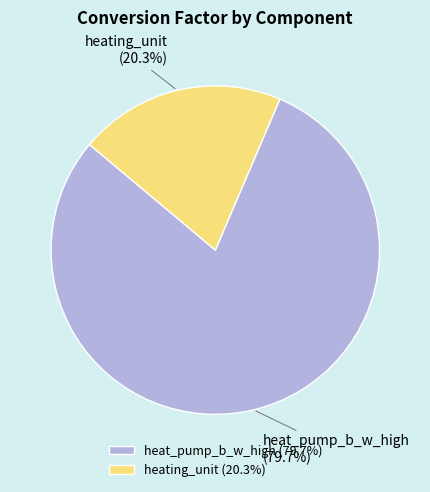

Which category has the biggest portion of the pie?

heat_pump_b_w_high